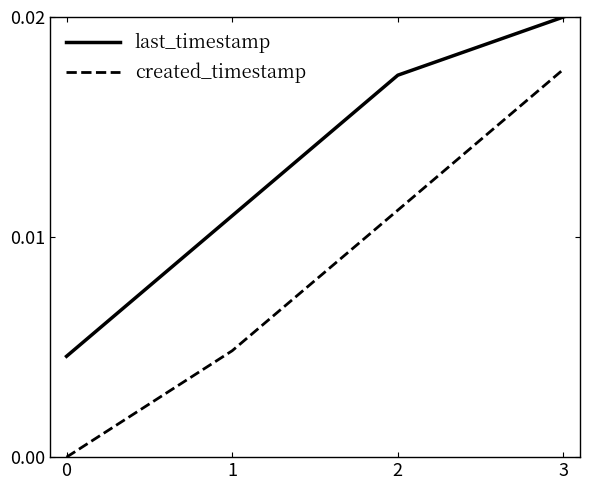

Which category has the highest value in the last_timestamp series?

3